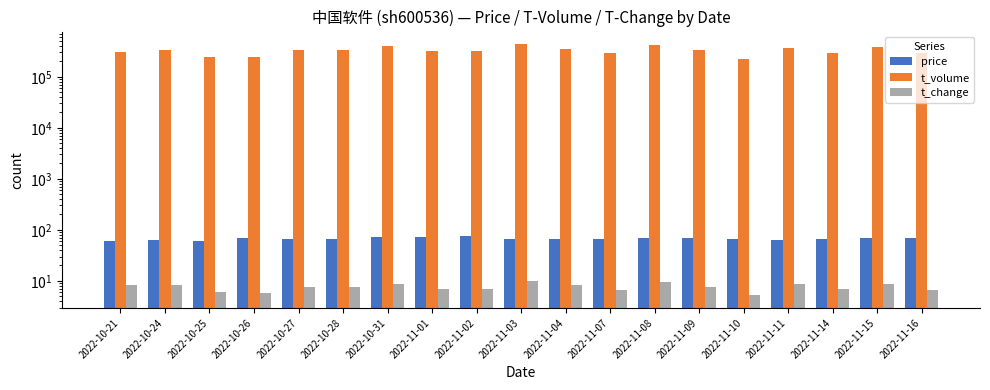

What is the highest value of the price series?

74.1